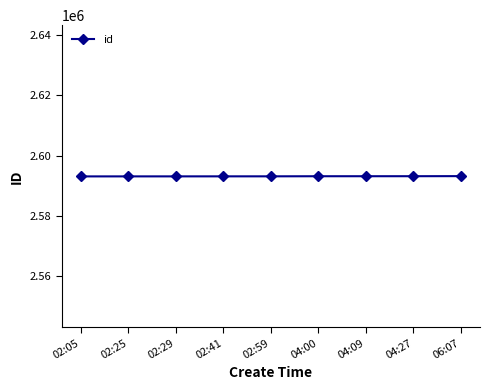

Approximately how many times larger is the value at 02:41 compared to 04:00?

1.0